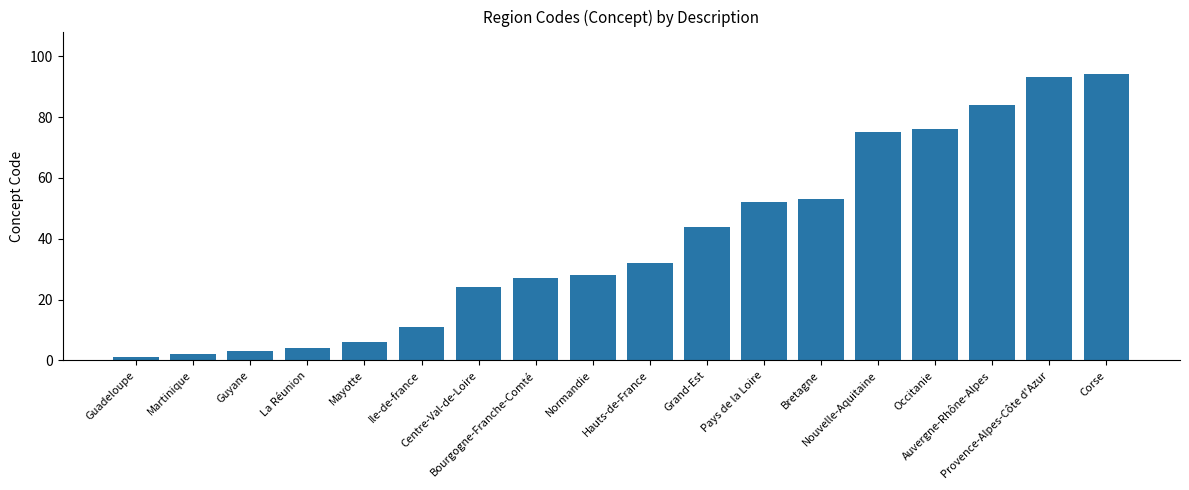

Between Ile-de-france and Bourgogne-Franche-Comté, which is larger?

Bourgogne-Franche-Comté